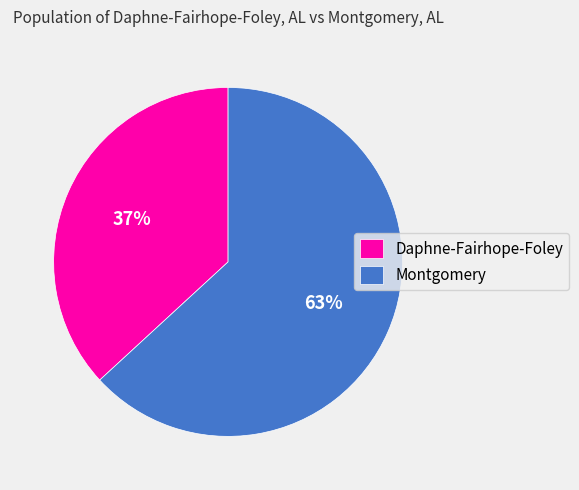

How many slices are in this pie chart?

2